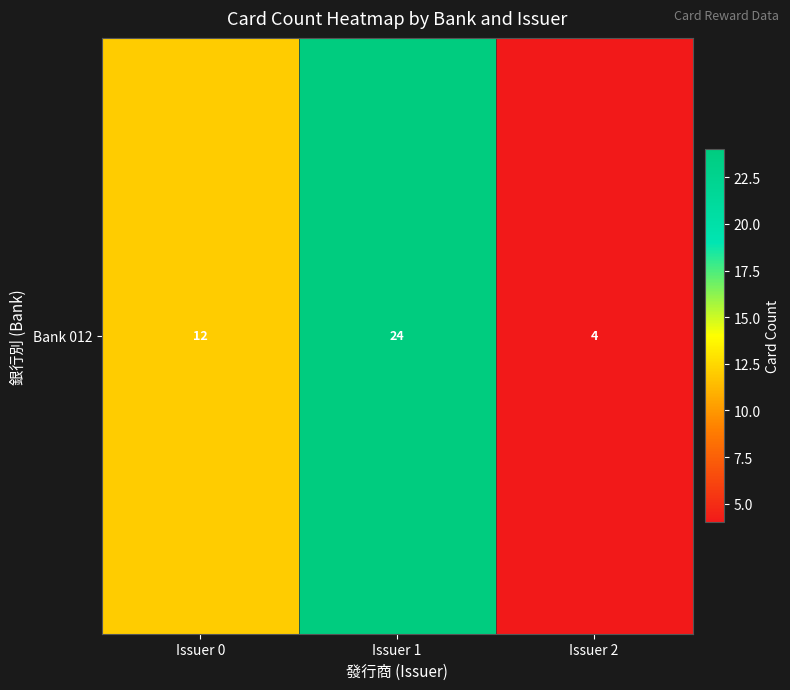

What is the difference between the values at Issuer 2 and Issuer 0?

8